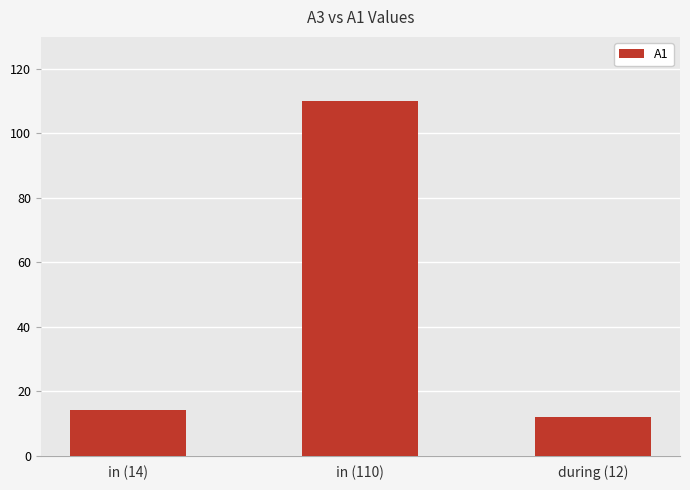

At which label is the value closest to 61?

in (14)